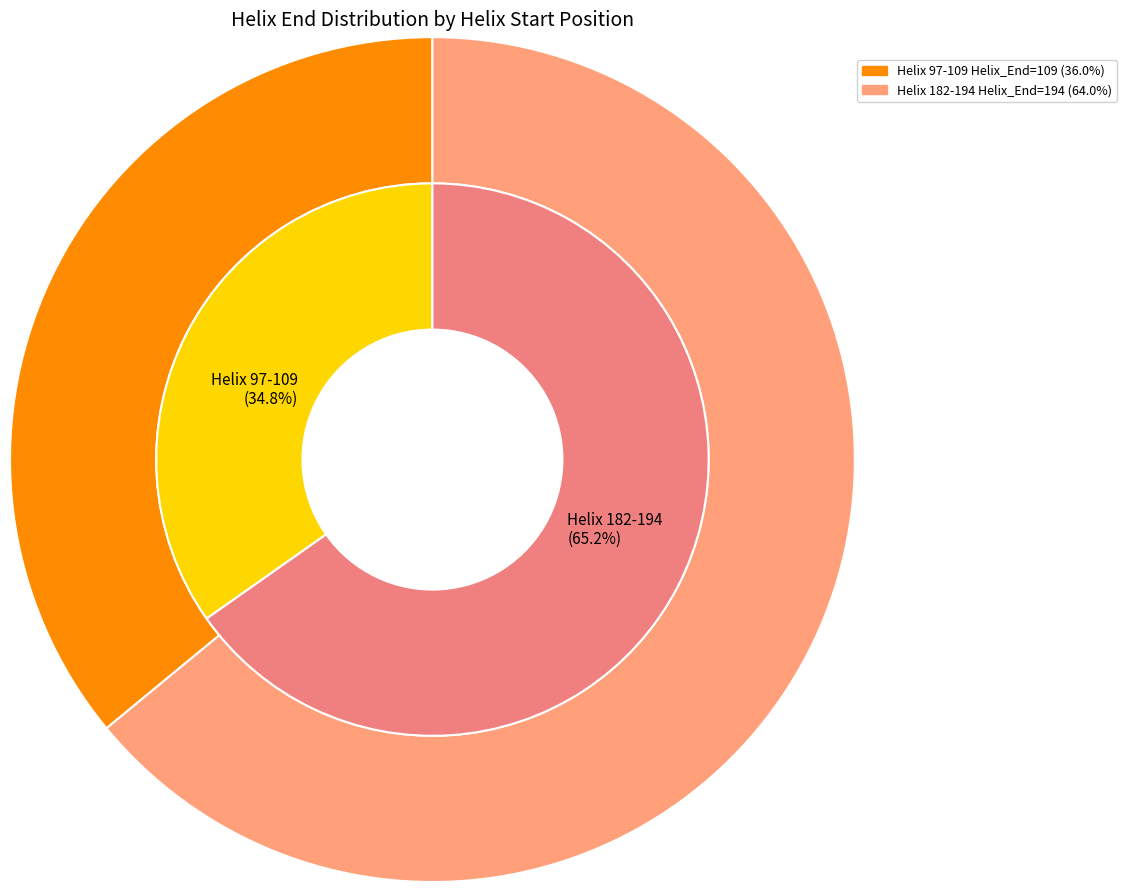

What percentage do Helix 182-194 and Helix 97-109 together represent?

100.0%